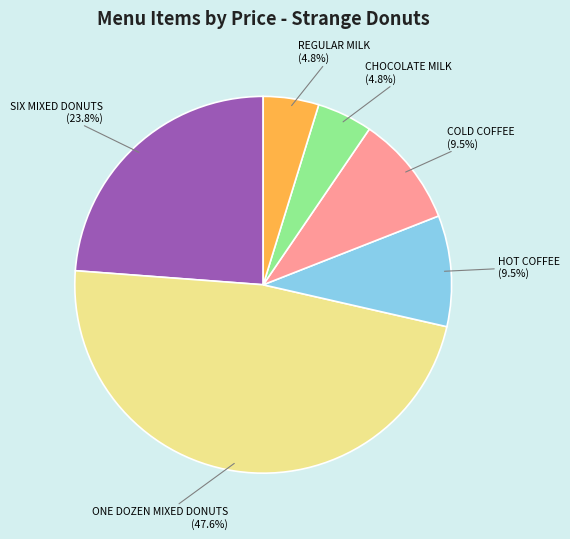

To the nearest percent, what percentage of the pie is CHOCOLATE MILK?

5%